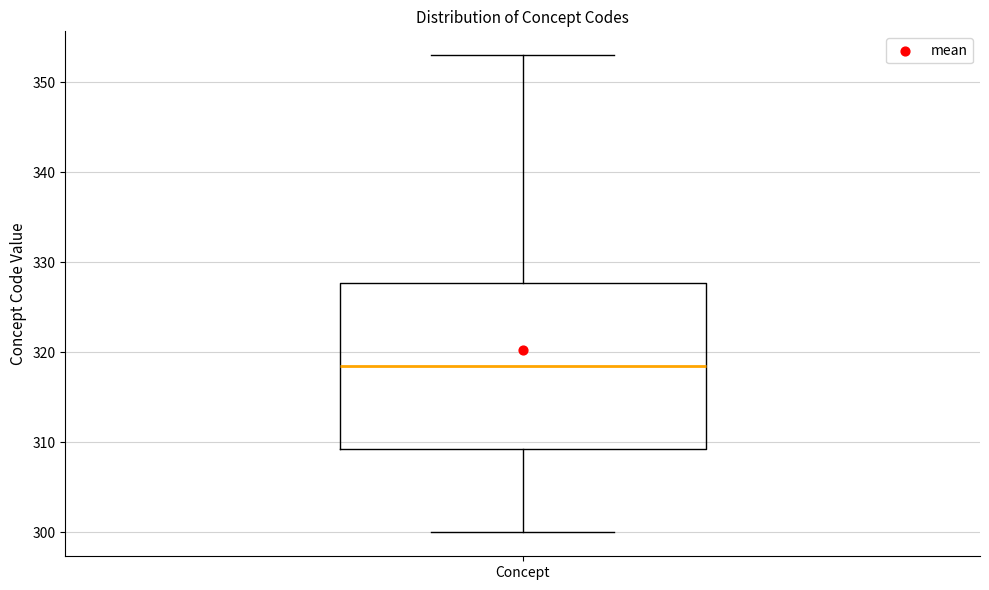

Where is the upper edge of the box for Concept on the y-axis? The values are not printed on the chart, so give them approximately, as read against the axis.

328